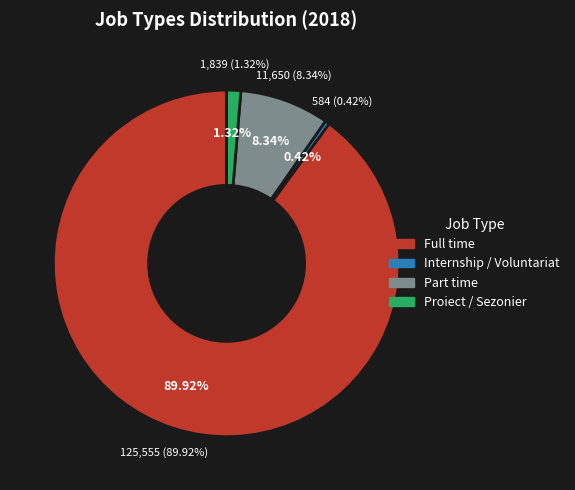

To the nearest percent, what is the difference between the Part time and Proiect / Sezonier slice percentages?

7%